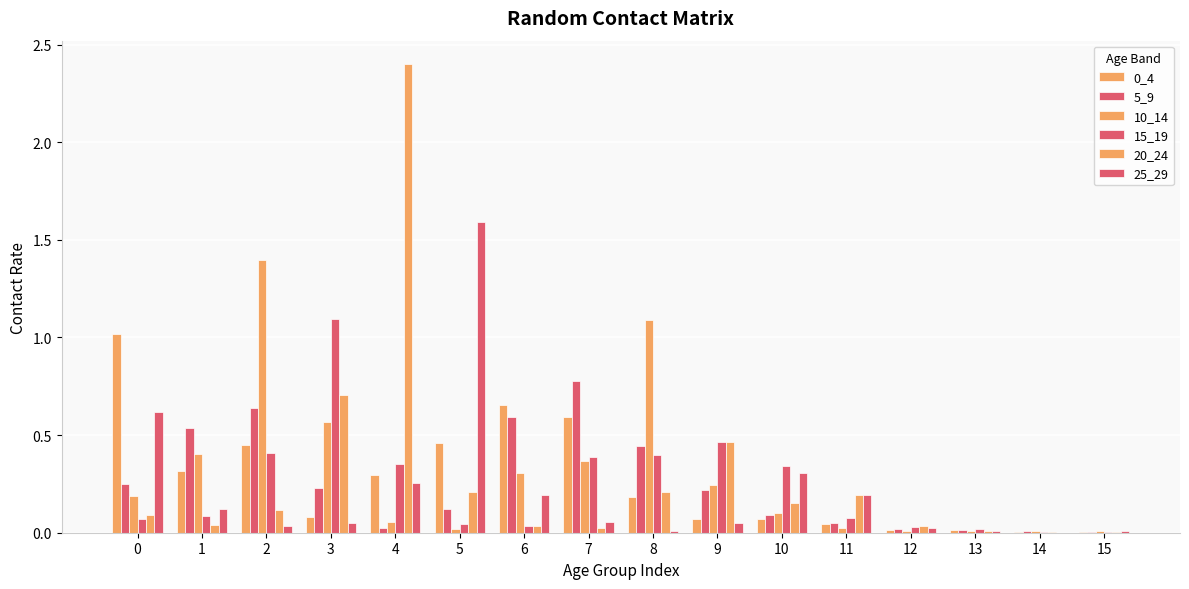

How many distinct data groups are displayed?

6